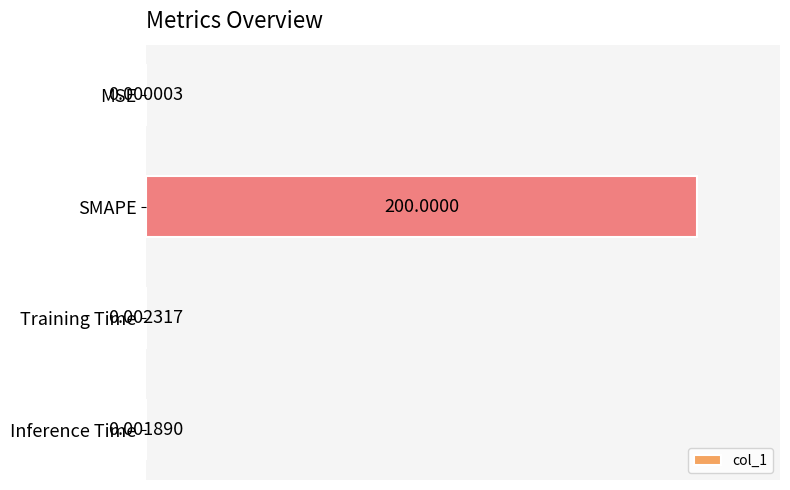

What is the sum of all values?

1.0